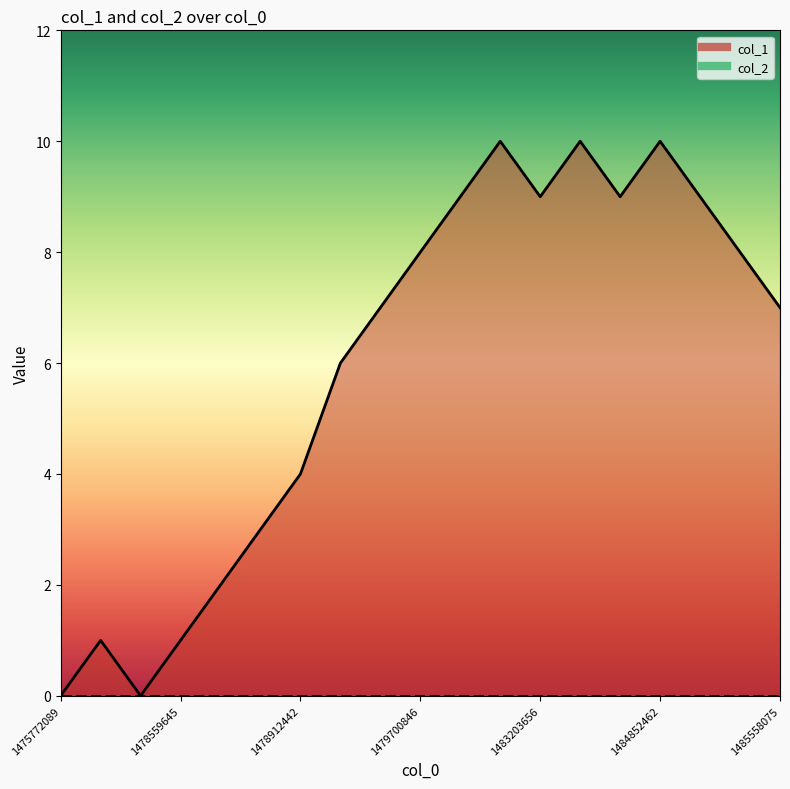

Which label corresponds to the largest value in the chart?

1483029610